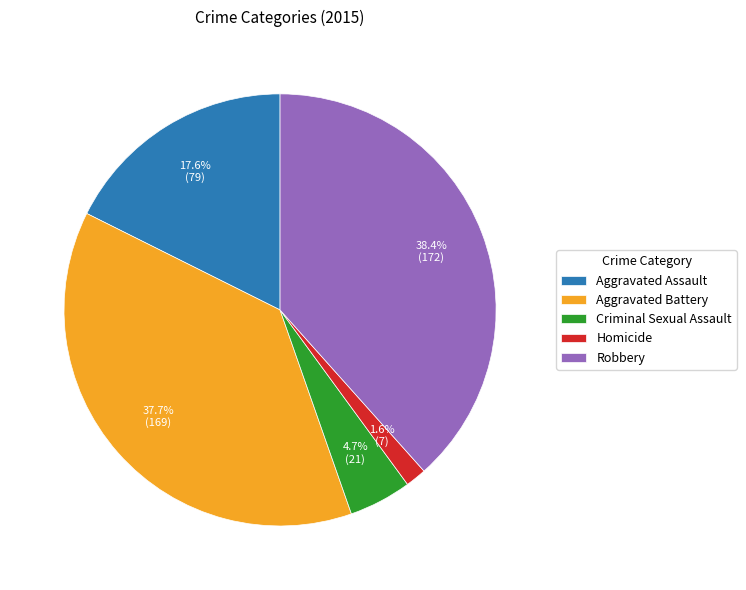

What is the ratio of the value at Homicide to the value at Criminal Sexual Assault?

0.3